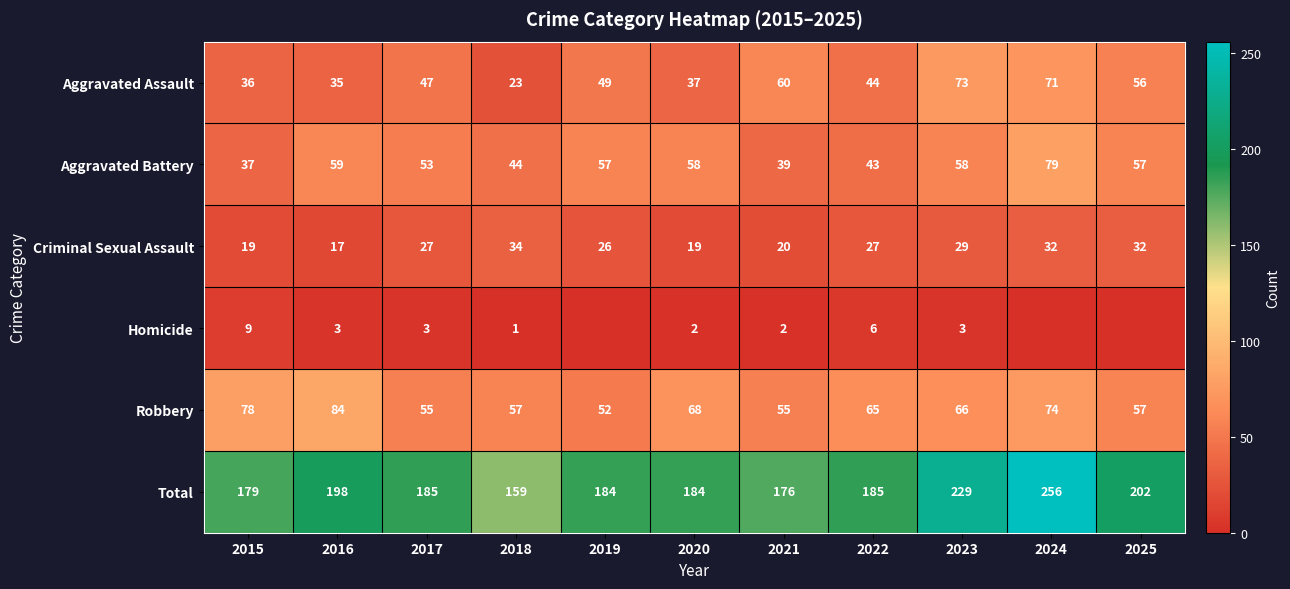

Is the value of Criminal Sexual Assault at 2021 greater than the value of Aggravated Assault at 2025?

No